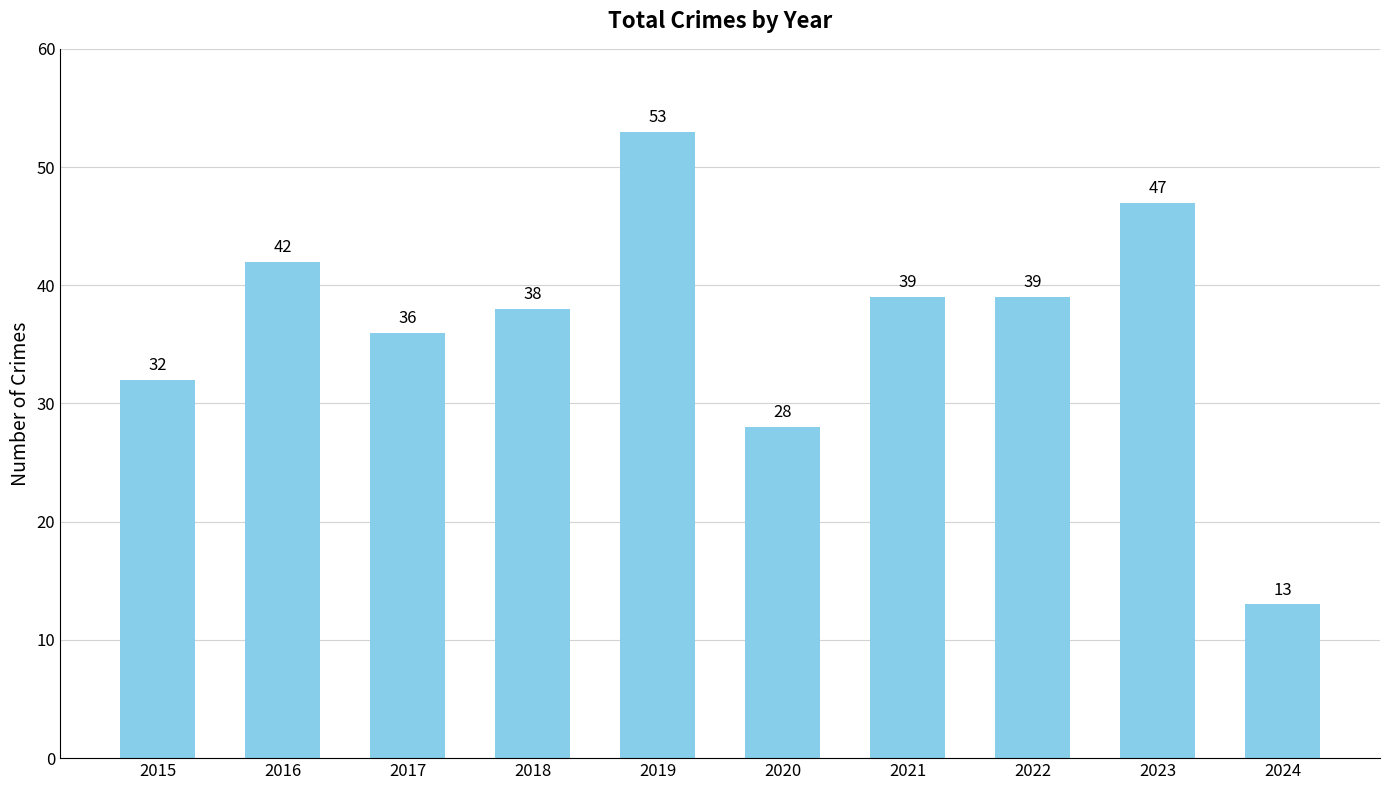

What is the value of the 2nd bar from the left?

42